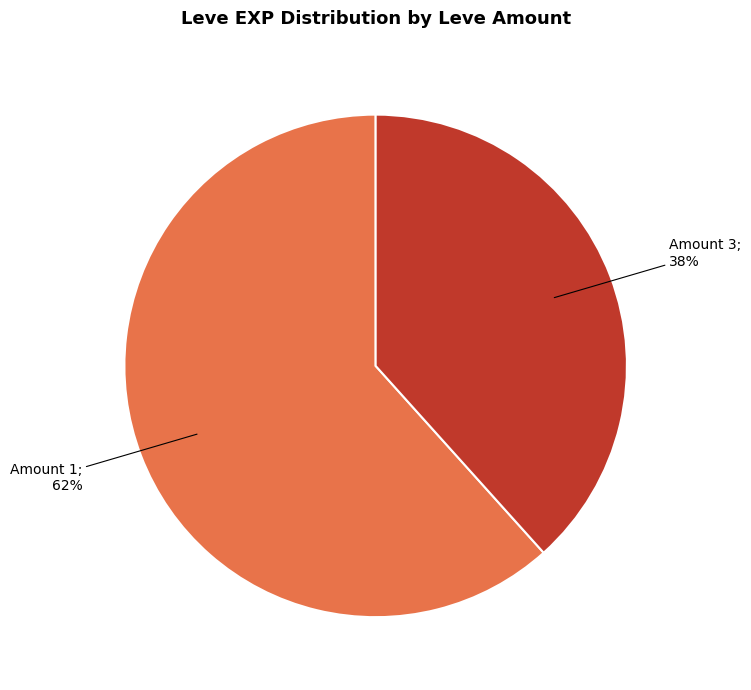

To the nearest percent, what is the average slice percentage?

50%